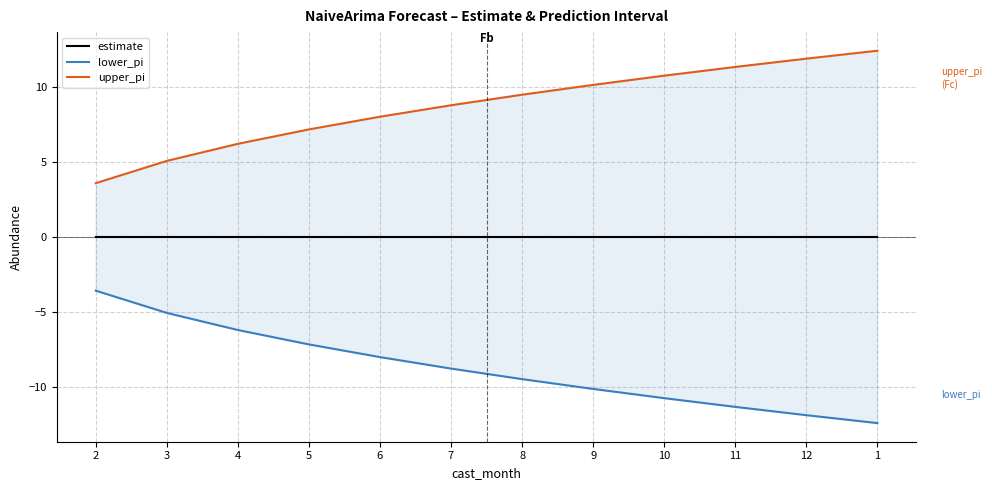

True or false: estimate has more than 2 interior local peaks.

False